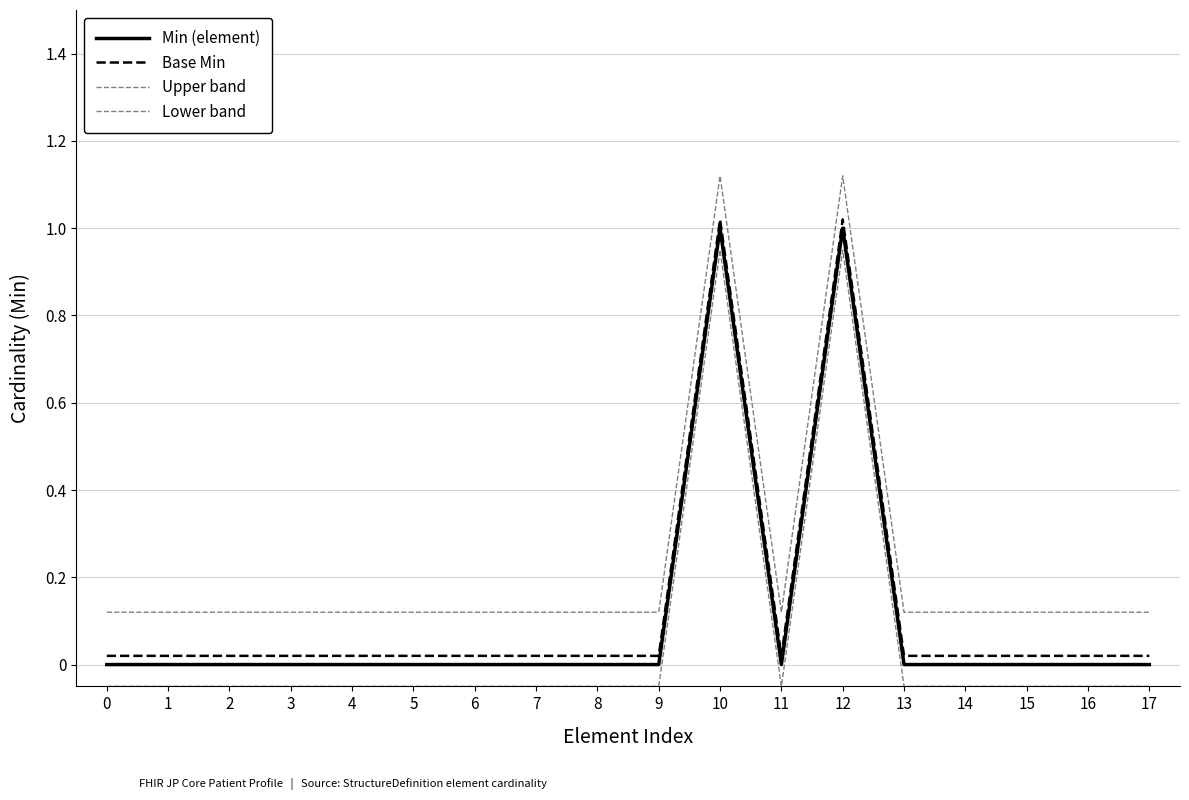

Count the number of data series in this chart.

4